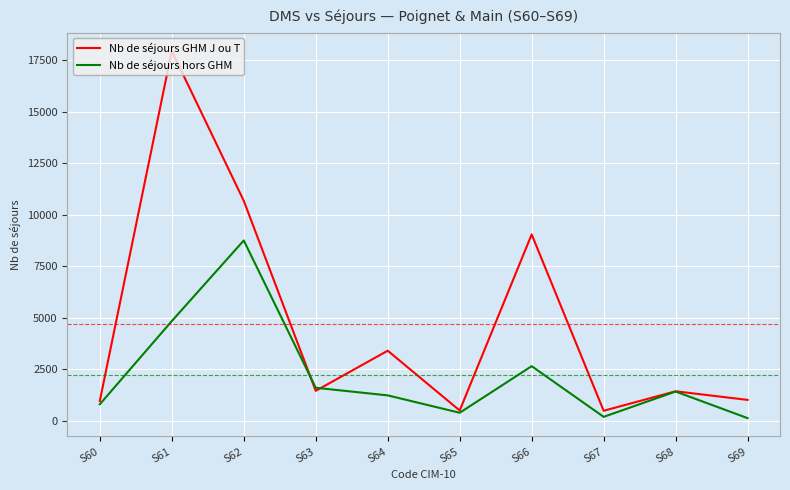

At which category is the sum across all series the highest?

S61